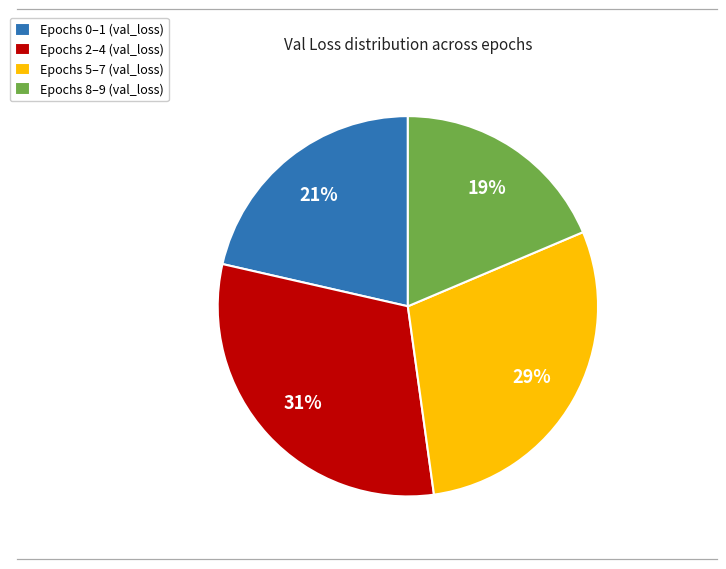

How many slices are in this pie chart?

4